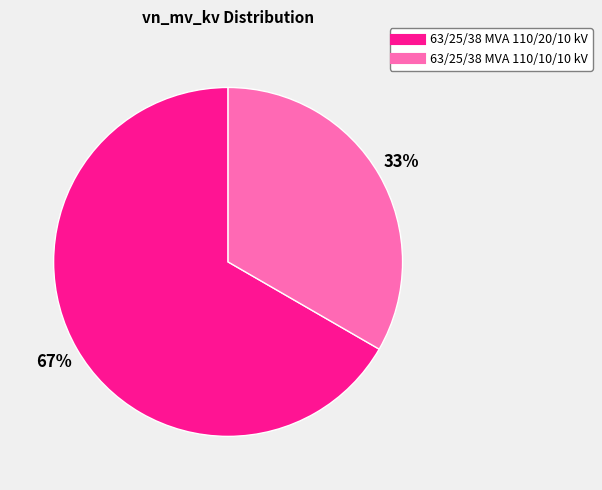

What percentage is the 63/25/38 MVA 110/20/10 kV slice, to the nearest percent?

67%